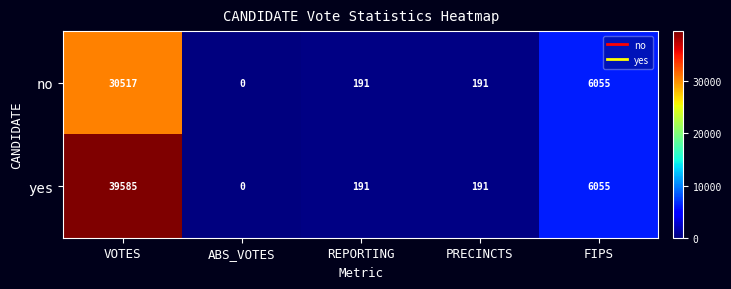

Is it true that no equals 191 at PRECINCTS?

True